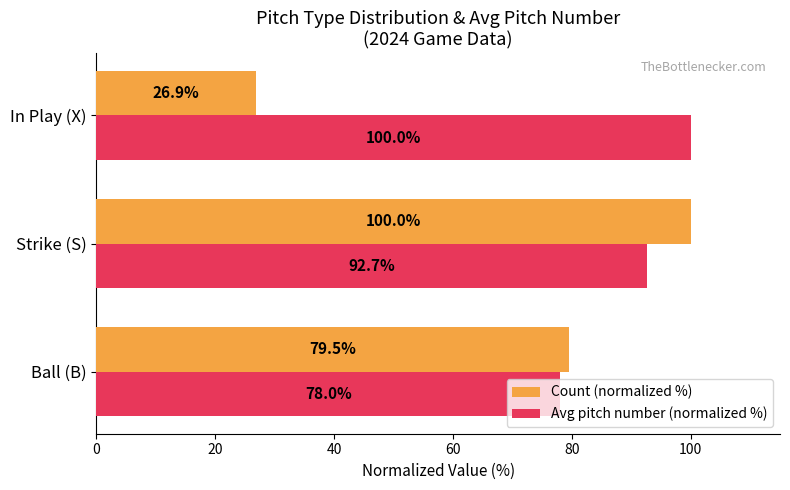

Is the value of Avg pitch number (normalized %) at In Play (X) greater than the value of Count (normalized %) at Ball (B)?

Yes